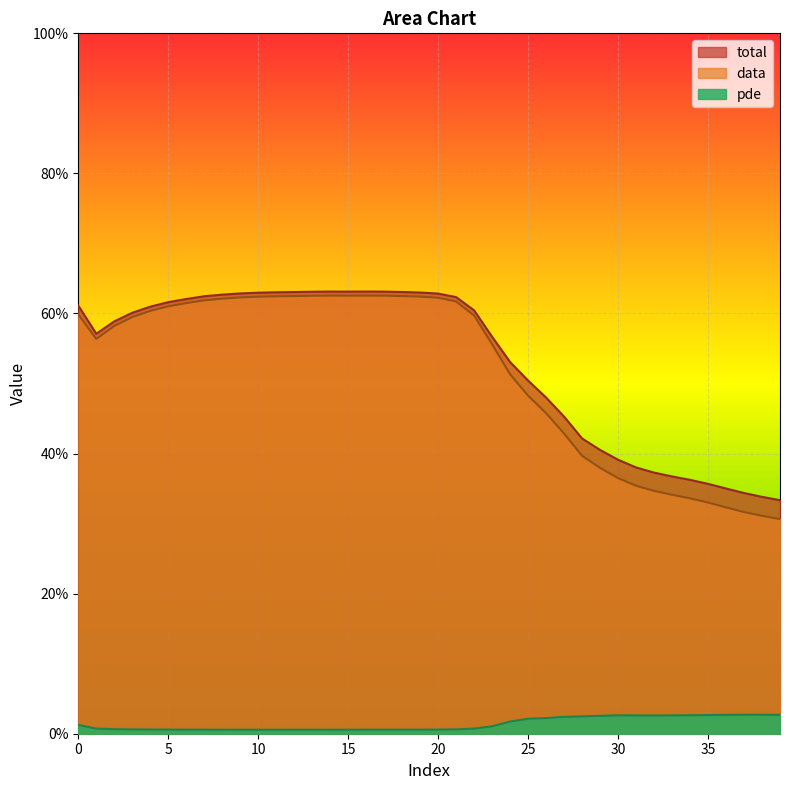

Is it true that pde equals 0.0 at 32?

False